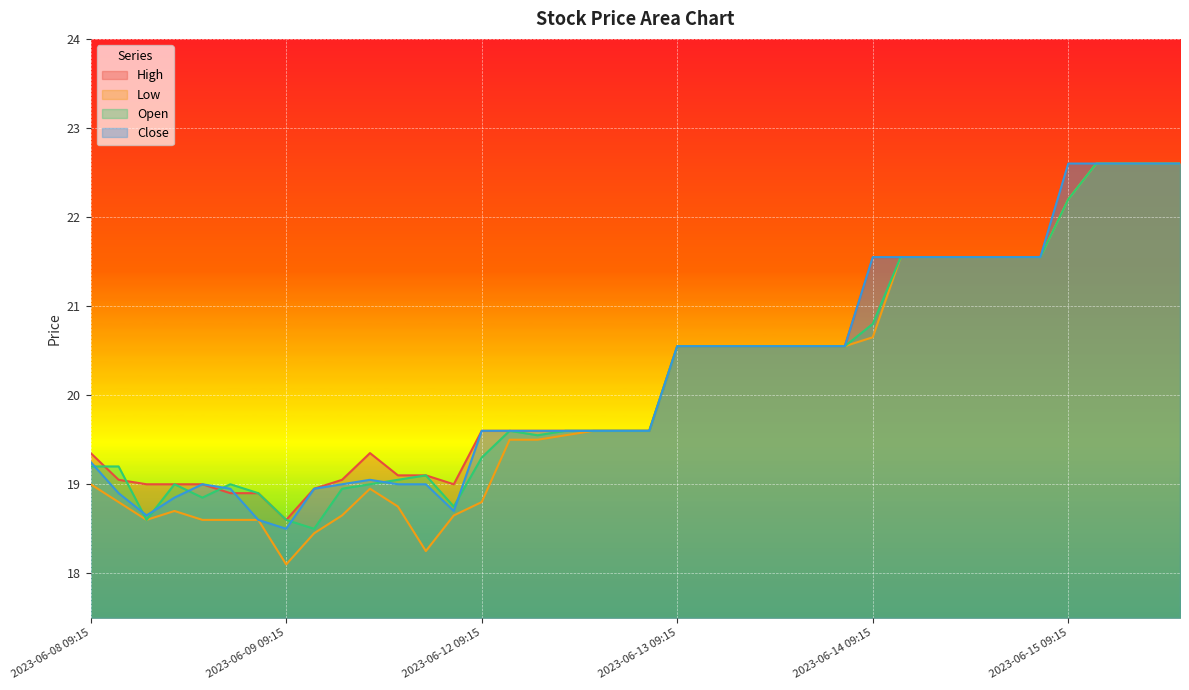

Which series has the widest spread of values?

Low